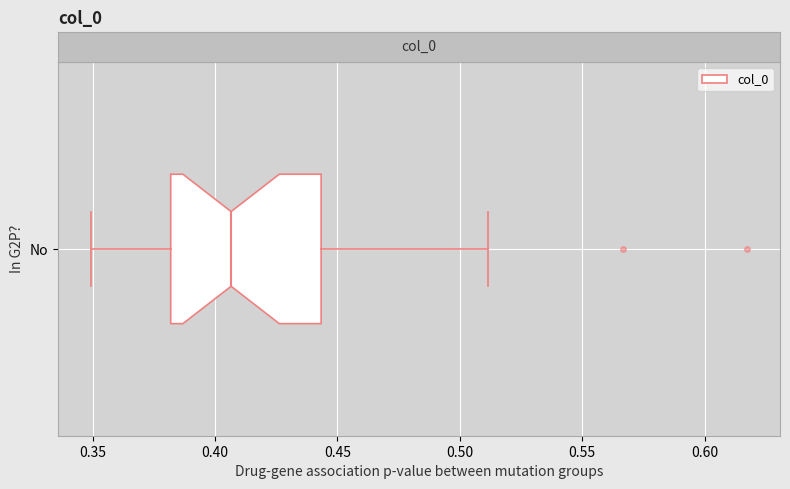

Transcribe this box plot: give where the median line is, the range the box spans, and where the two whiskers end, as read against the x-axis. The values are not printed on the chart, so give them approximately, as read against the axis.

median 0.405, box 0.380 to 0.445, whiskers 0.350 to 0.510